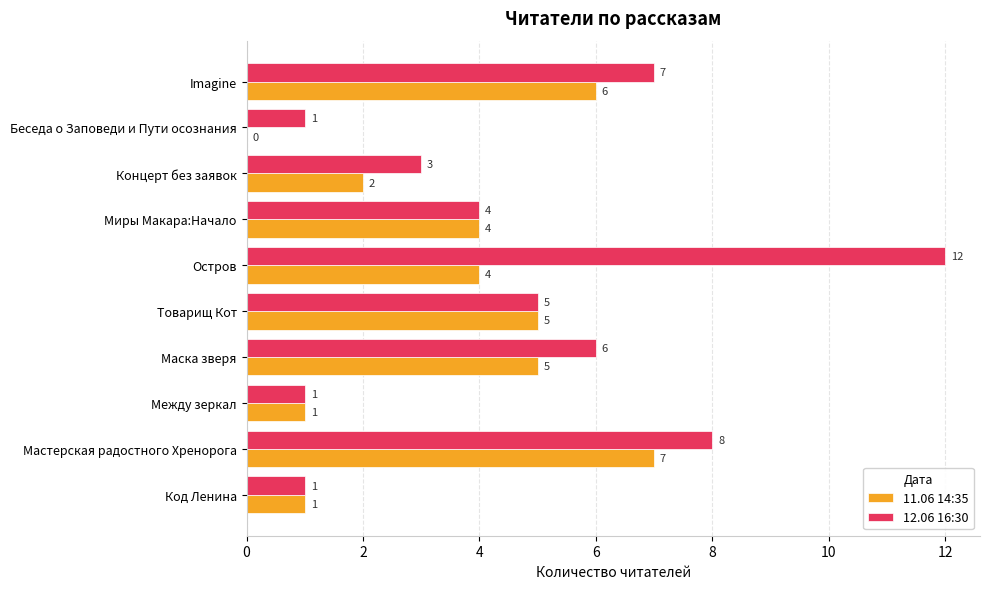

Which series changed the most between Код Ленина and Концерт без заявок?

12.06 16:30